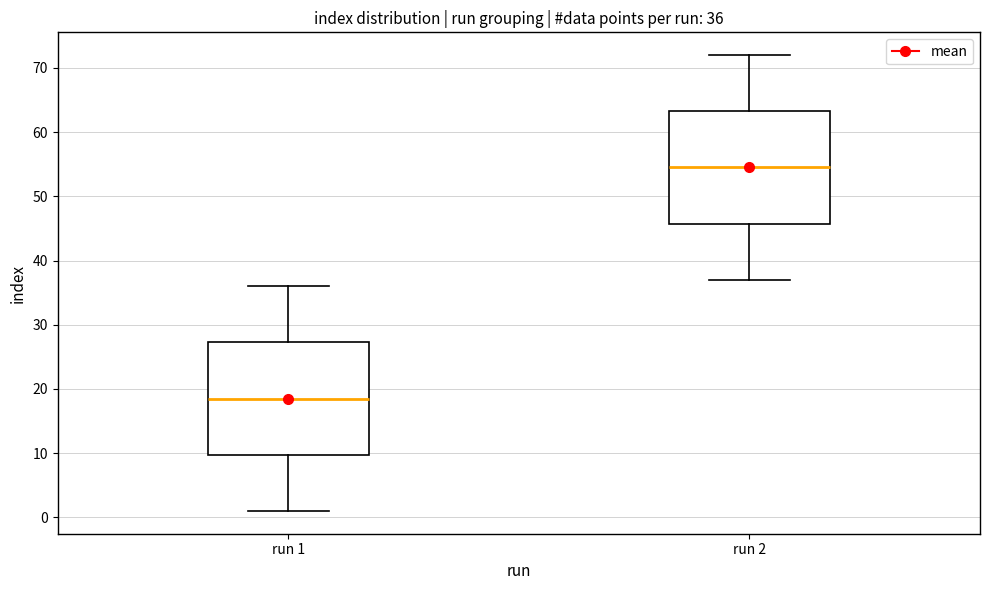

Which box's median line is the highest?

run 2